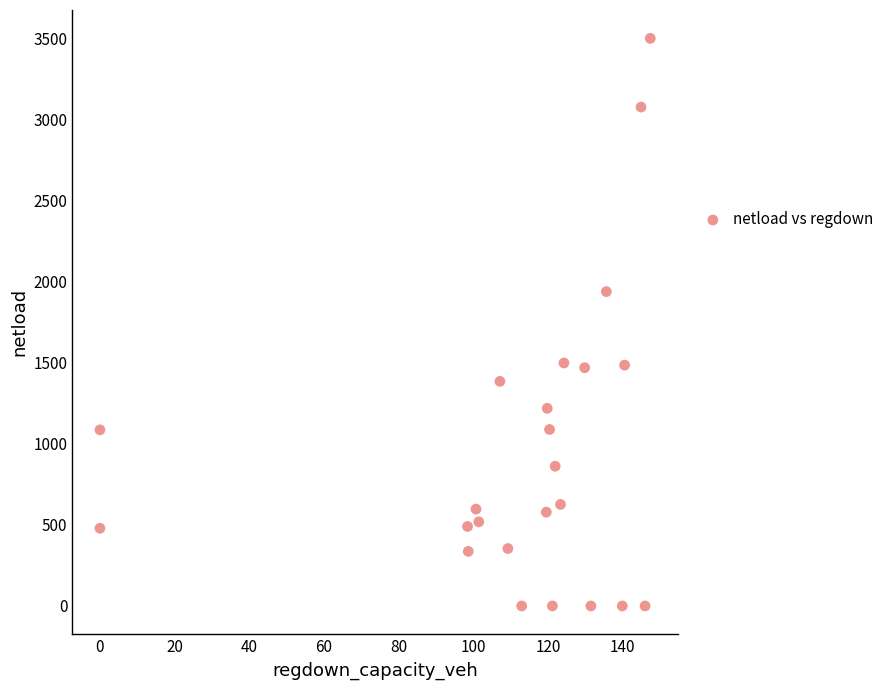

What Y value in the scatter plot is closest to 1751?

1940.5